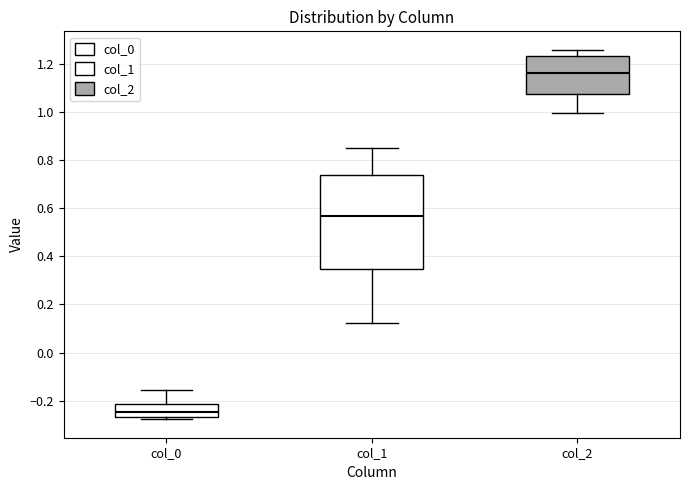

Where is the upper edge of the box for col_0 on the y-axis? The values are not printed on the chart, so give them approximately, as read against the axis.

-0.22